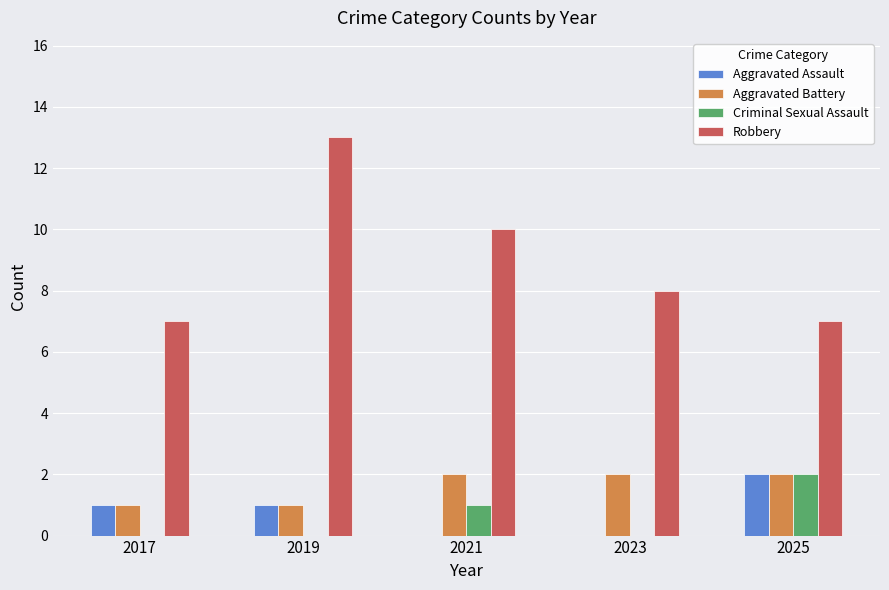

How many groups of bars are there?

5